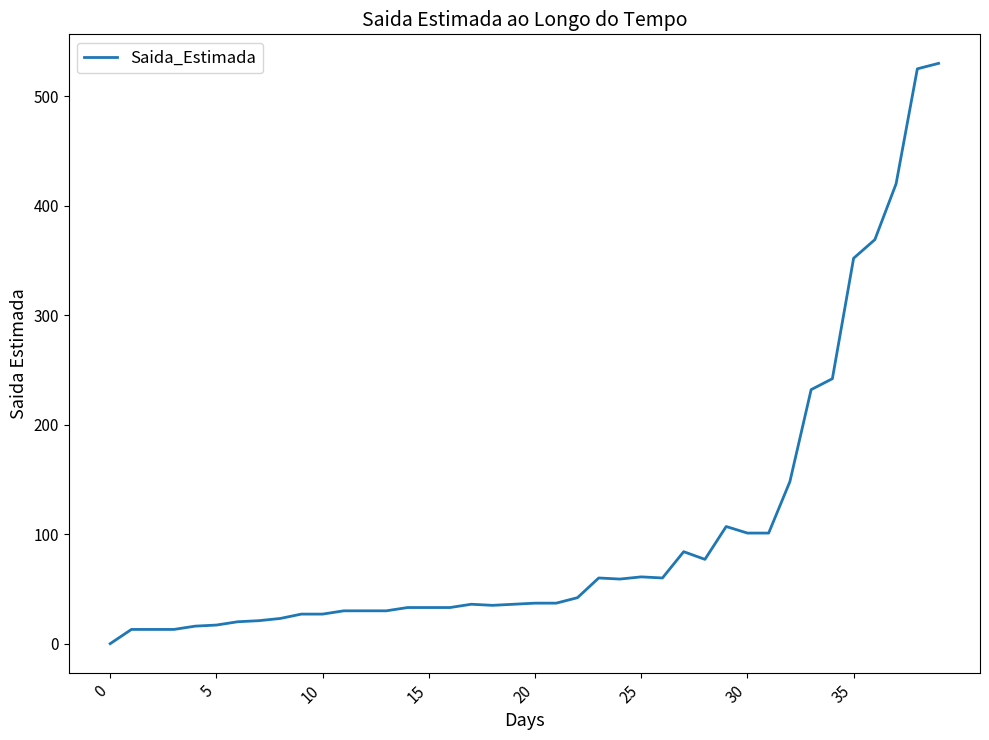

What is the maximum value shown in the chart?

530